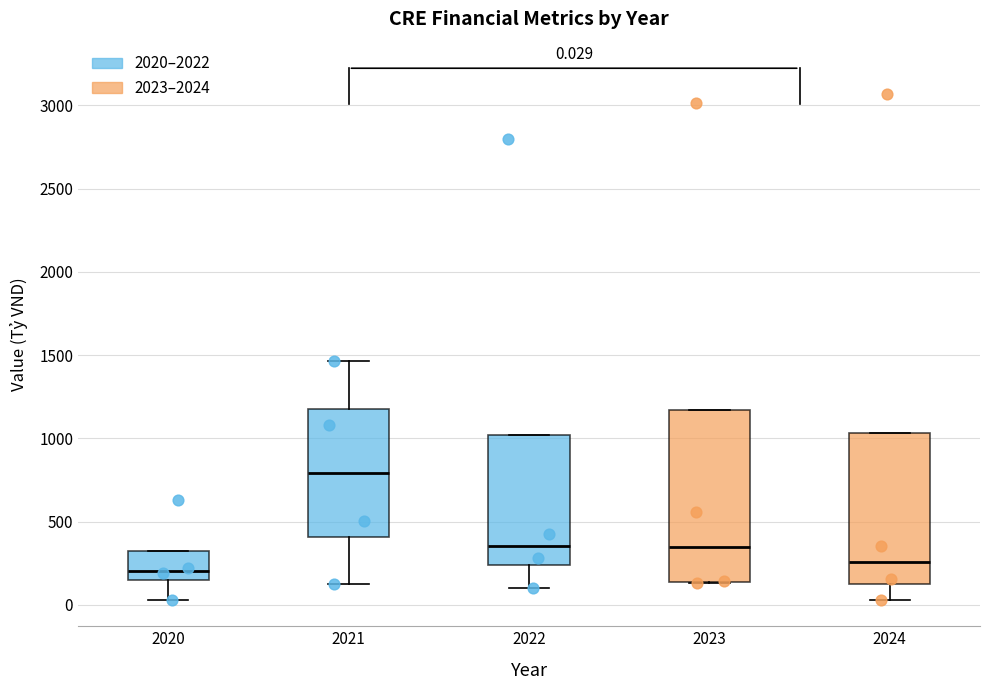

Which box is the tallest, from its lower edge to its upper edge?

2023